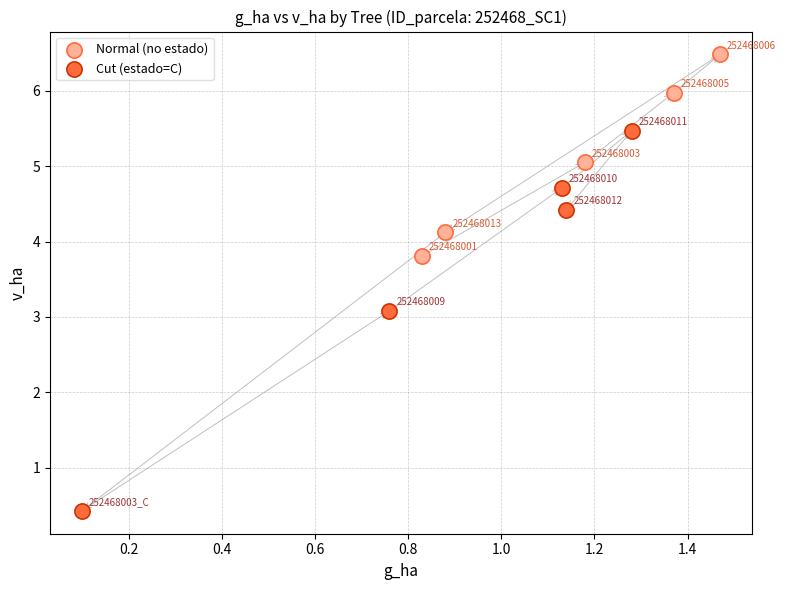

Which series has the largest Y range (max minus min)?

Cut (estado=C)